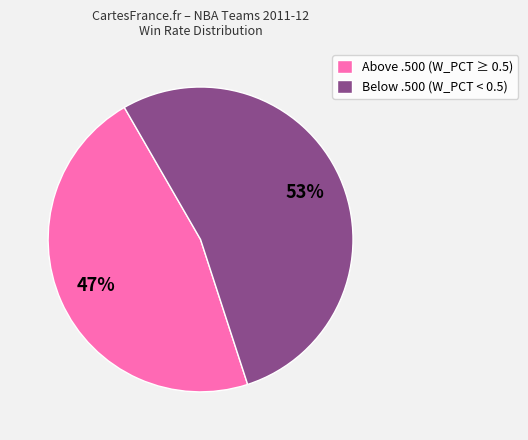

To the nearest percent, what portion does Above .500 (W_PCT ≥ 0.5) represent?

47%